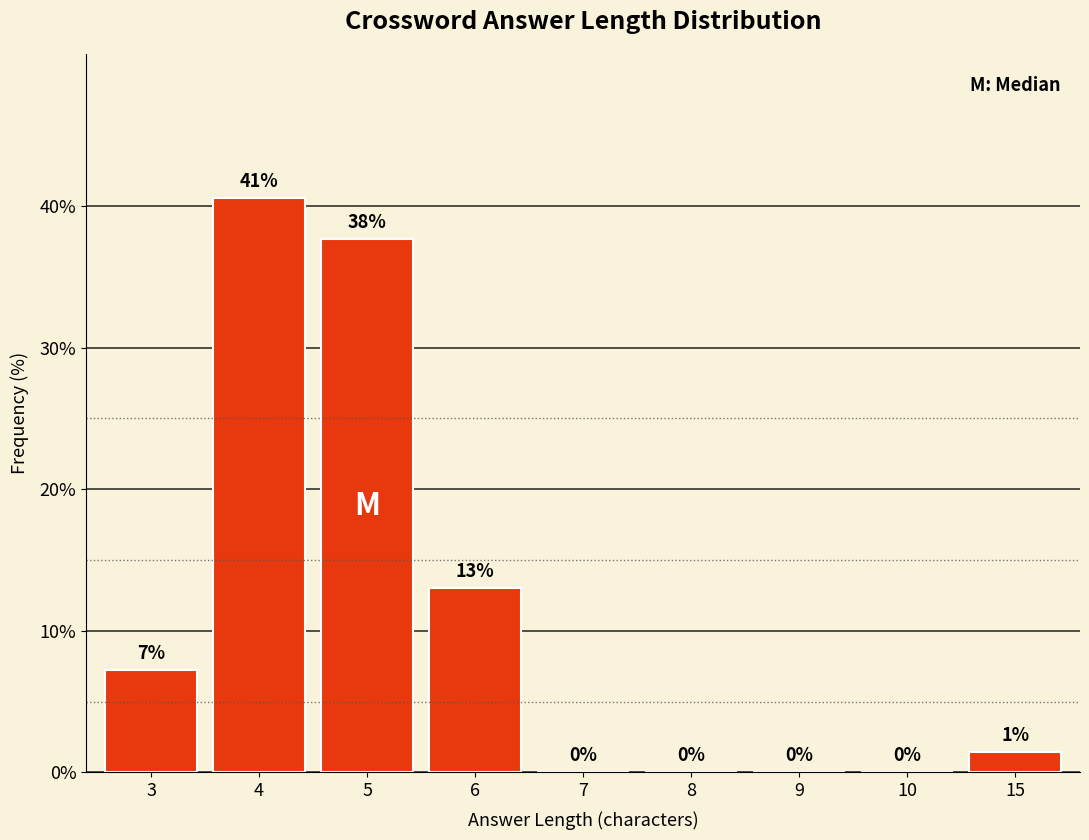

Approximately how many times larger is the value at 4 compared to 5?

1.1